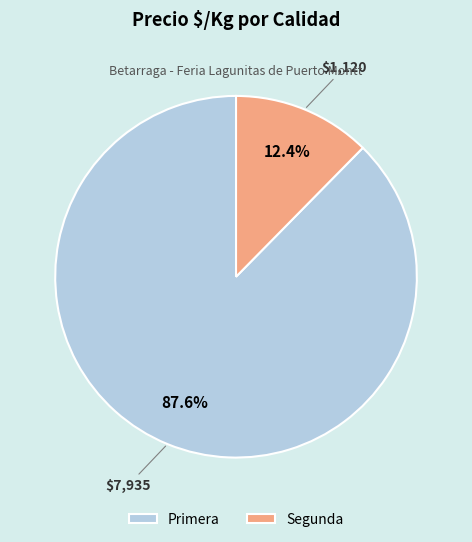

To the nearest percent, what is the average slice percentage?

50%